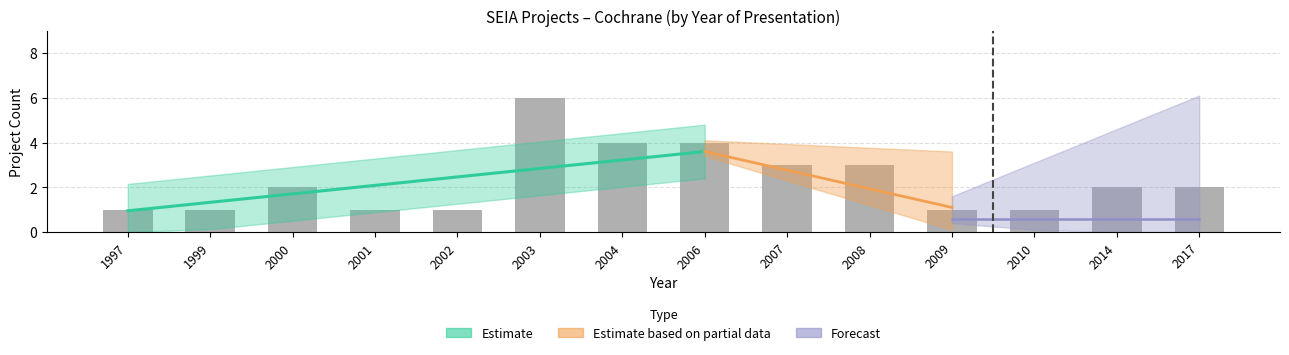

Rank the categories by value from lowest to highest.

1997, 1999, 2001, 2002, 2009, 2010, 2000, 2014, 2017, 2007, 2008, 2004, 2006, 2003